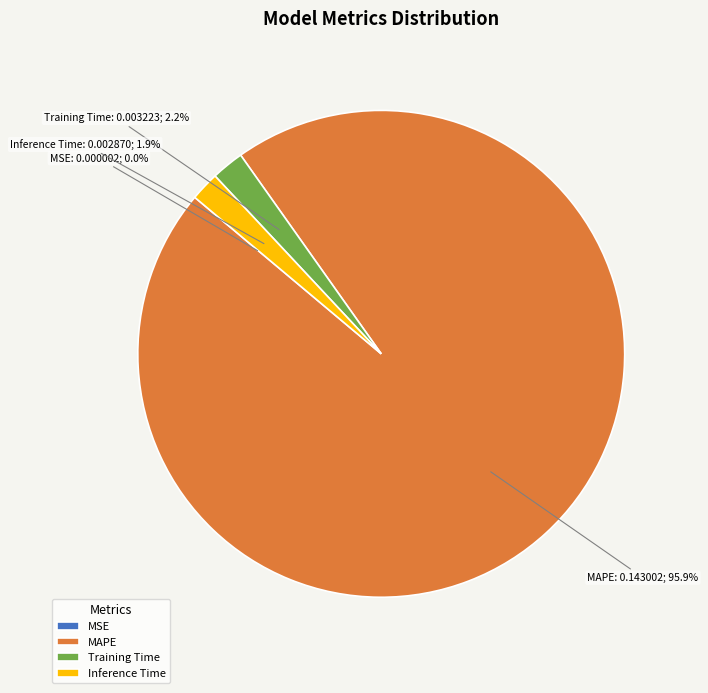

Combined, do Training Time and Inference Time account for over 50%?

No